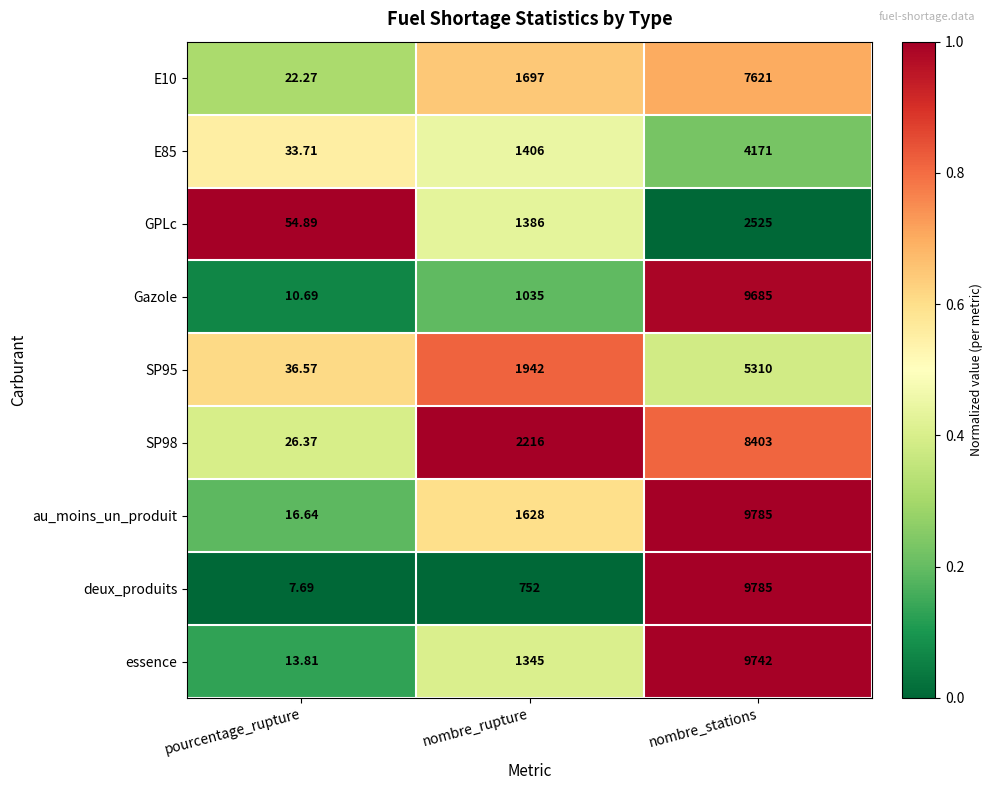

At which label is au_moins_un_produit closest to 4900?

nombre_rupture